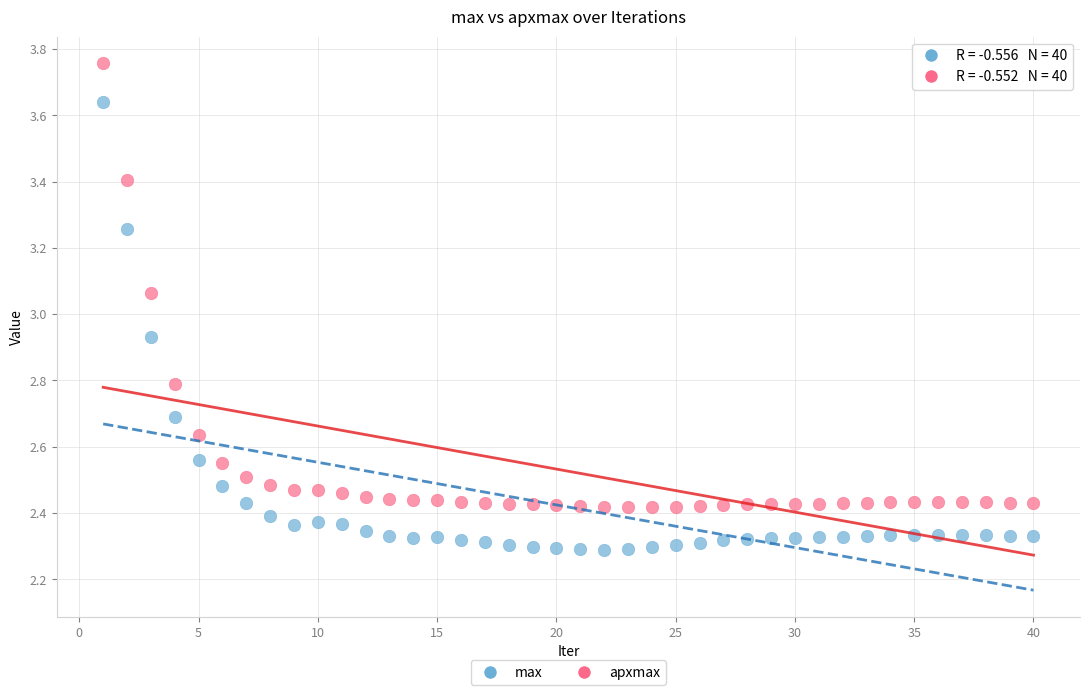

What is the X range (max minus min) for the scatter plot?

39.0